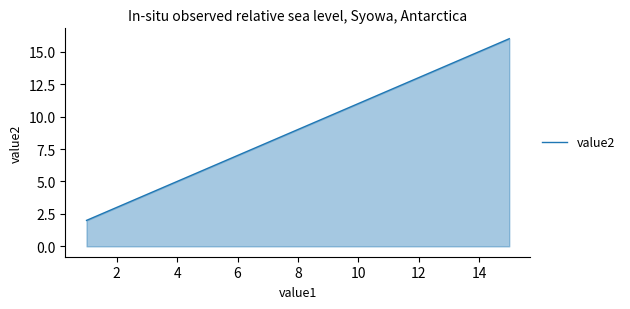

What is the average value?

9